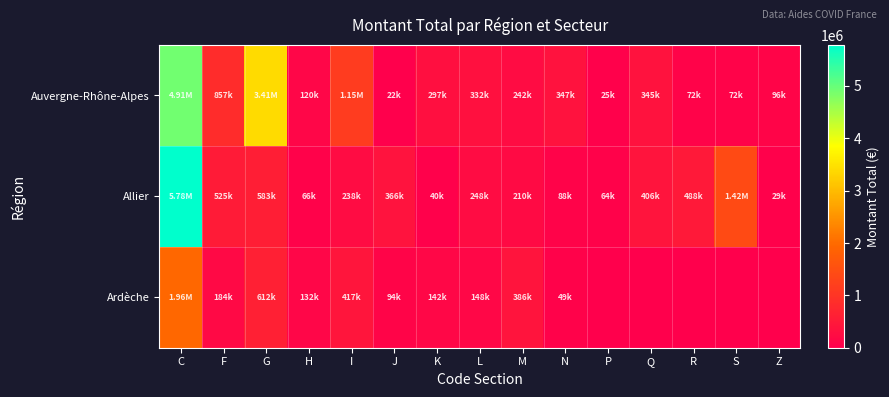

At K, list the series in order from smallest to largest.

Allier, Ardèche, Auvergne-Rhône-Alpes